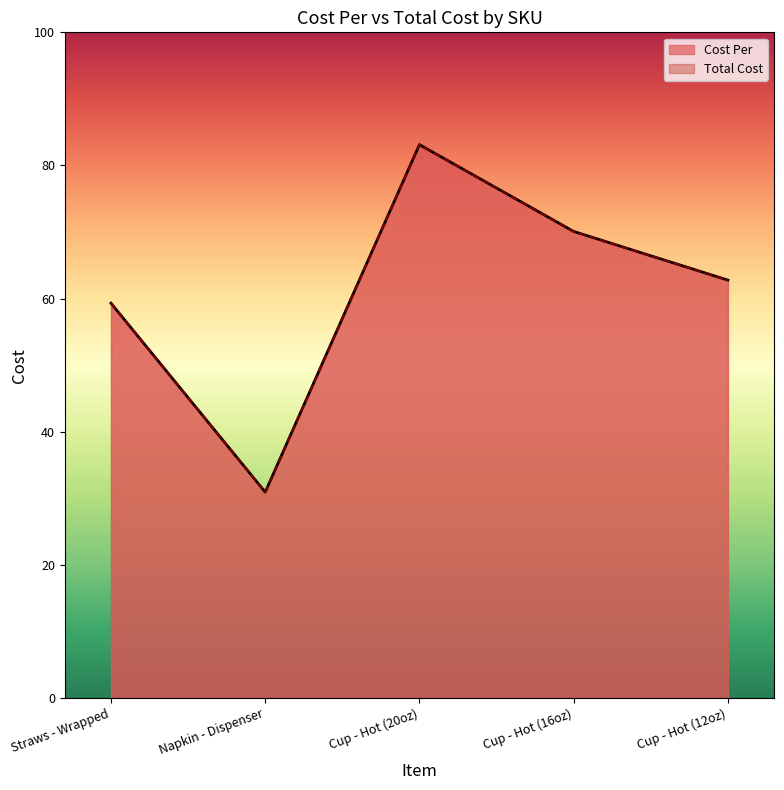

What is the greatest value displayed?

83.1